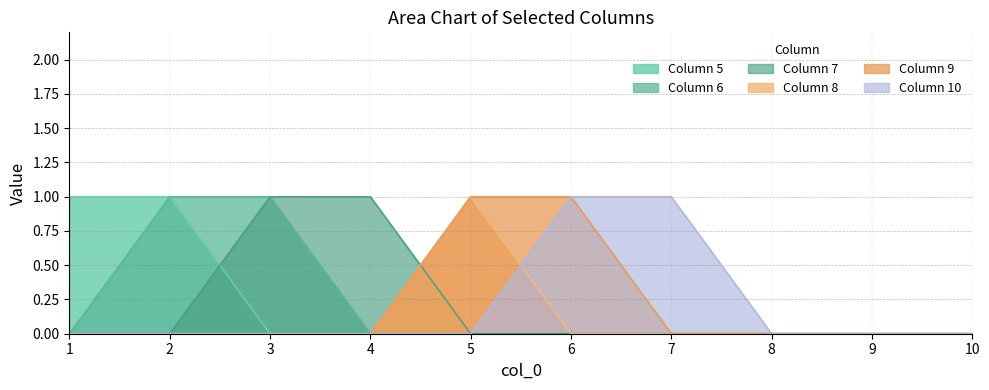

Rank the categories by 10 value from lowest to highest.

1, 2, 3, 4, 5, 8, 9, 10, 6, 7